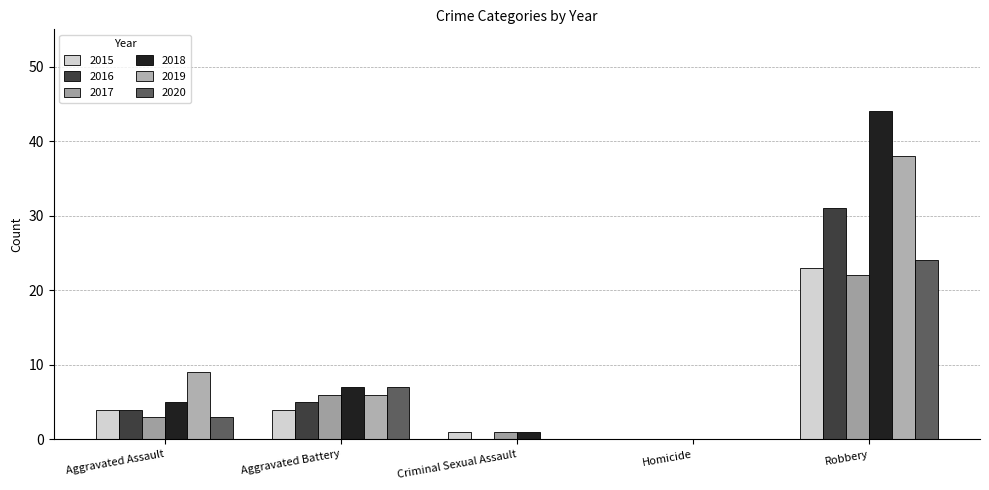

How many groups of bars are there?

5